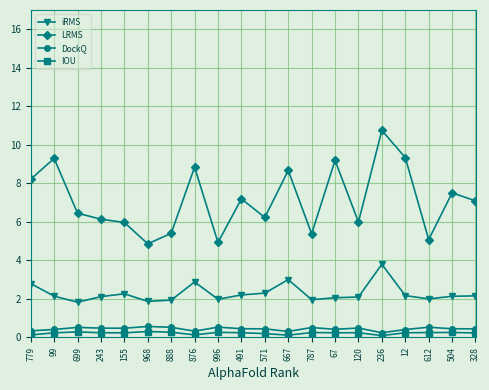

What is the difference between the maximum and minimum values in the LRMS series?

5.9